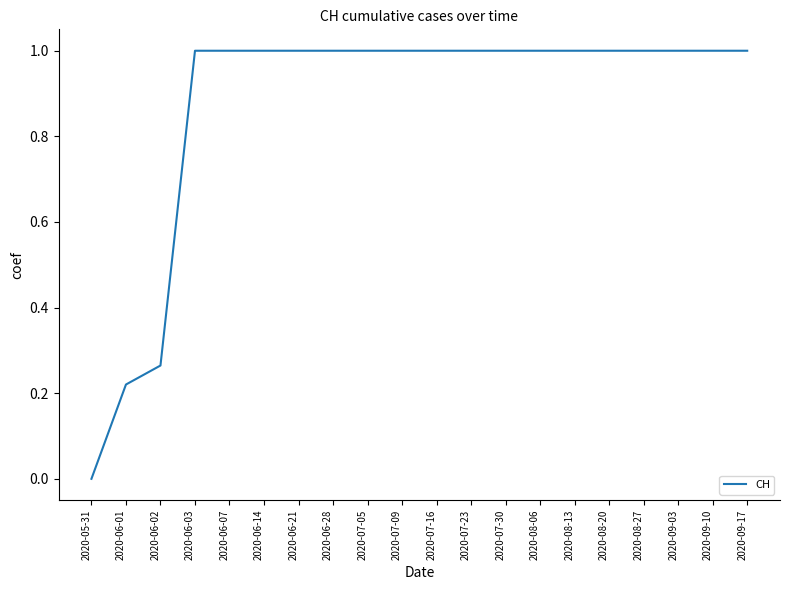

What is the change in value from 2020-06-01 to 2020-06-14?

+0.8